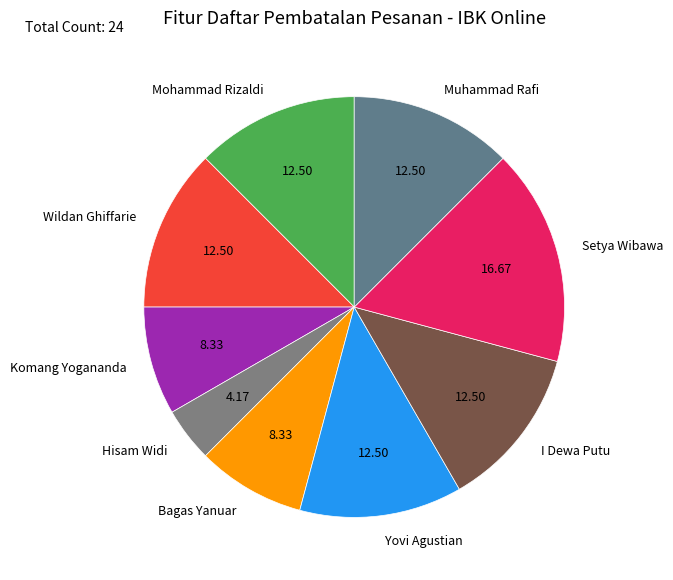

Is Mohammad Rizaldi the majority of the pie?

No